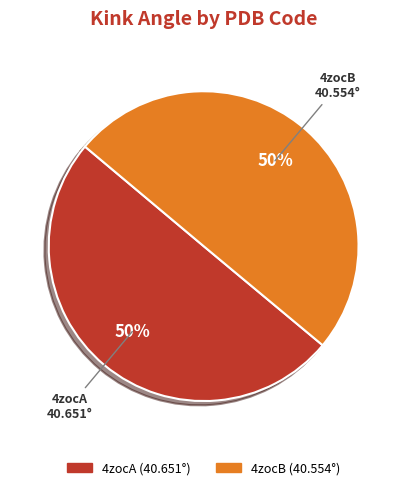

To the nearest percent, what is the average slice percentage?

50%